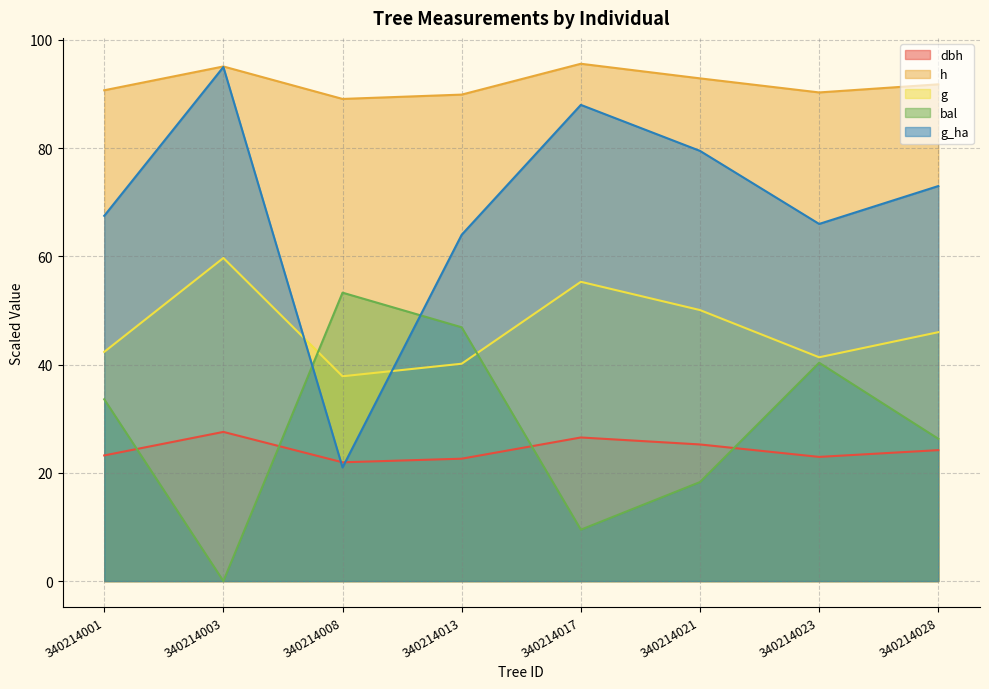

At which category does dbh reach its first local valley?

340214008